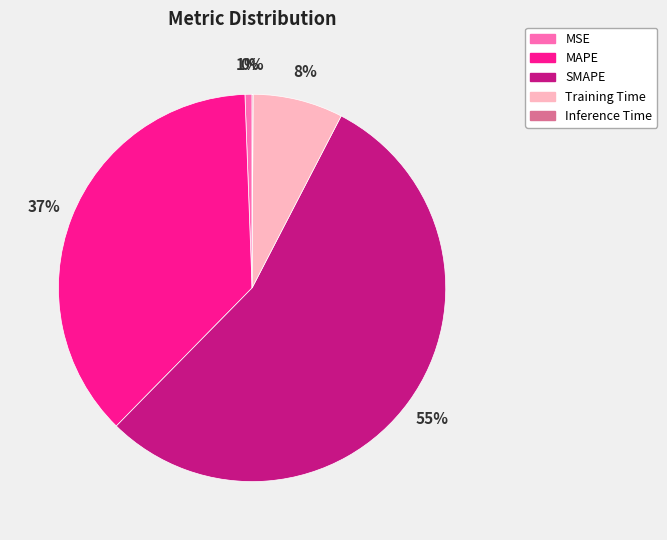

To the nearest percent, what portion does Training Time represent?

8%